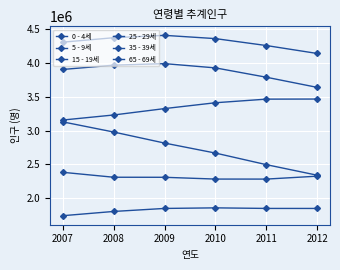

At which label does 25 - 29세 first exceed 3930458?

2008